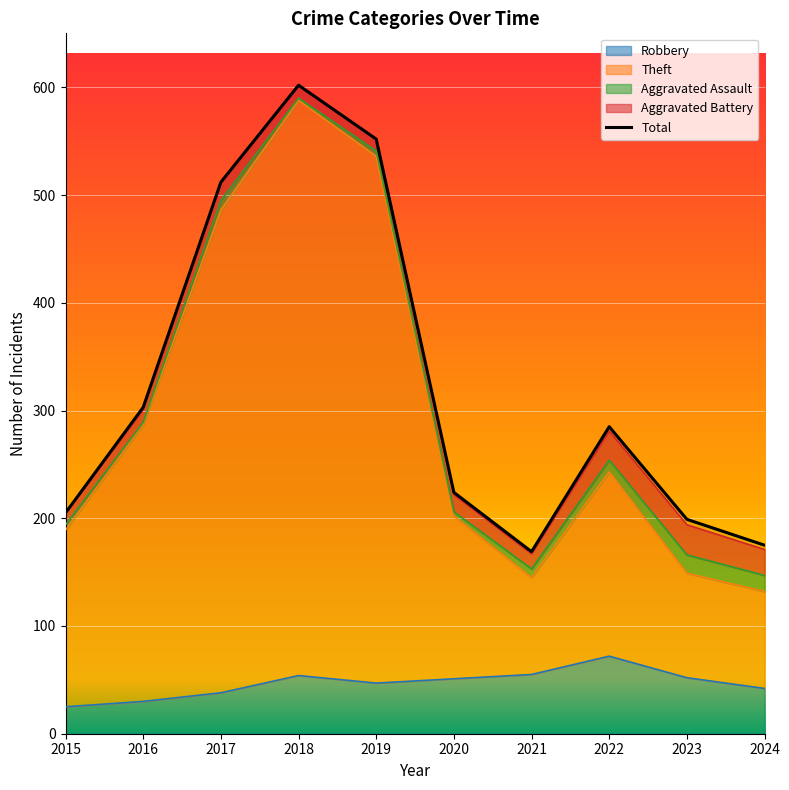

Reading left to right, extract all data points from this chart.

205	303	512	602	552	224	169	285	199	175